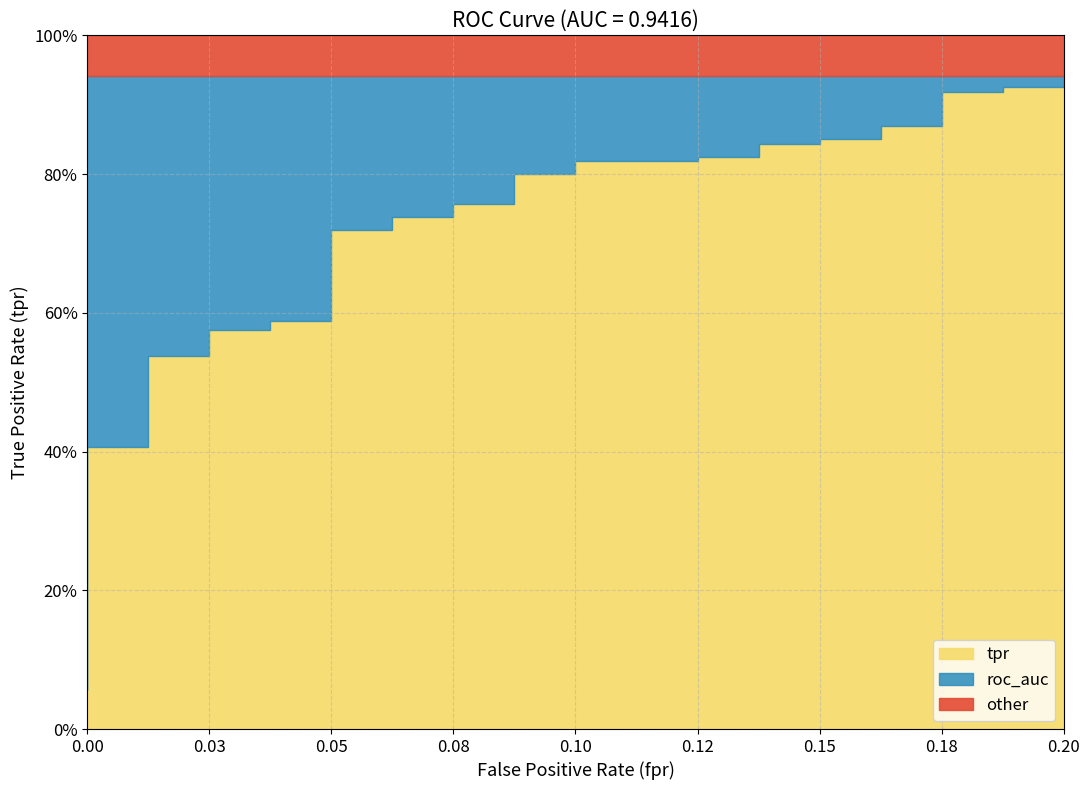

What is the maximum value for tpr?

0.9